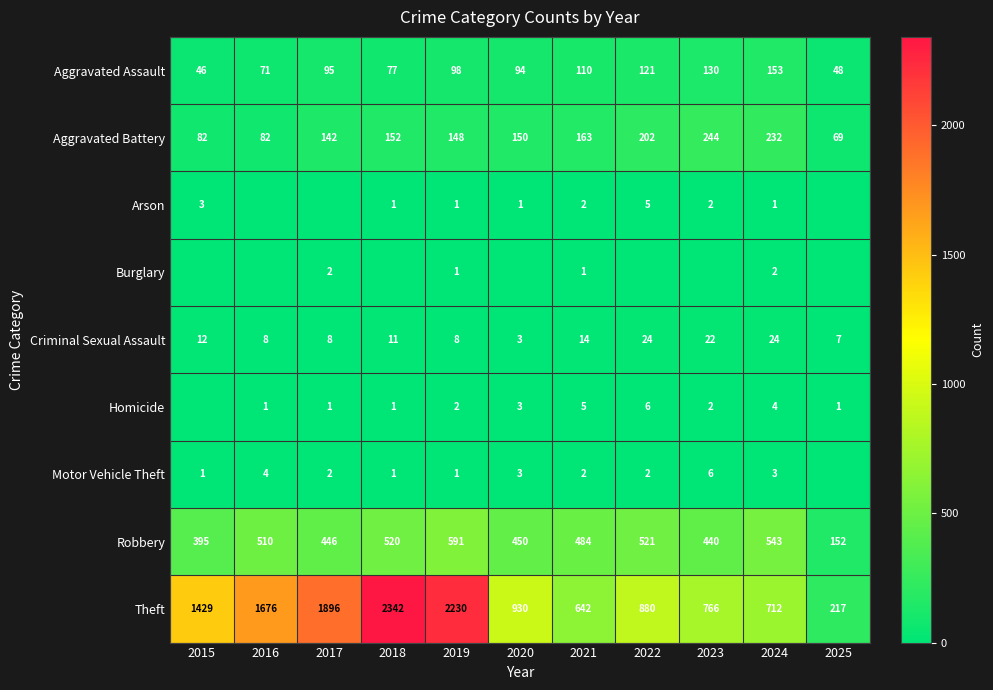

True or false: Motor Vehicle Theft has a value of 2 at 2021.

True